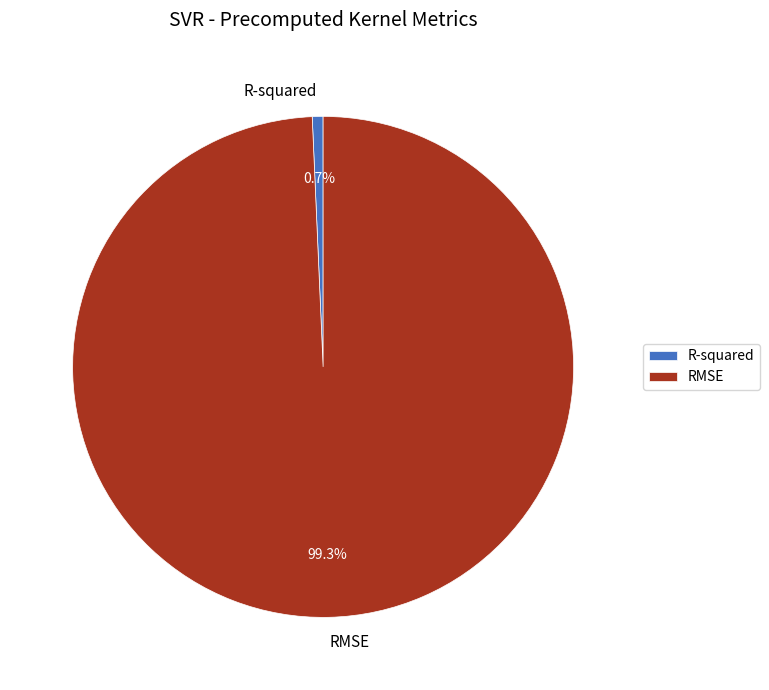

Is there any slice that represents more than half of the pie?

Yes